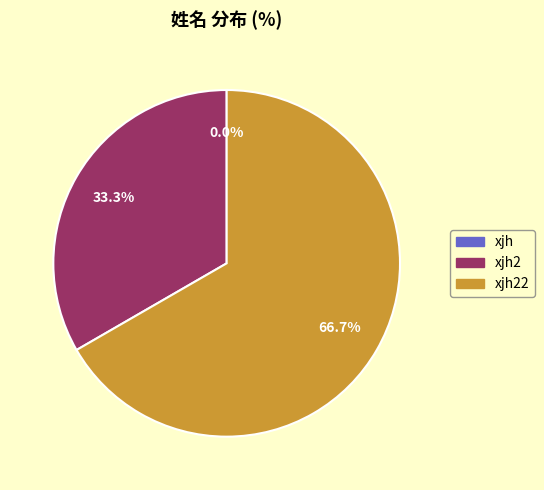

How many segments does this pie chart have?

3